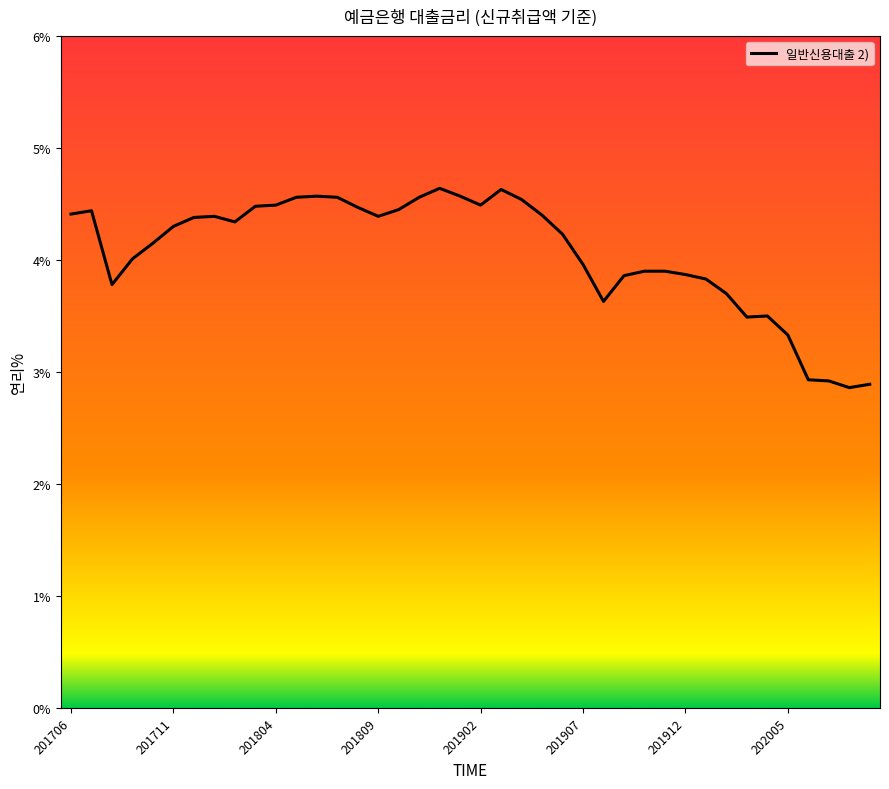

What is the maximum value shown in the chart?

4.6